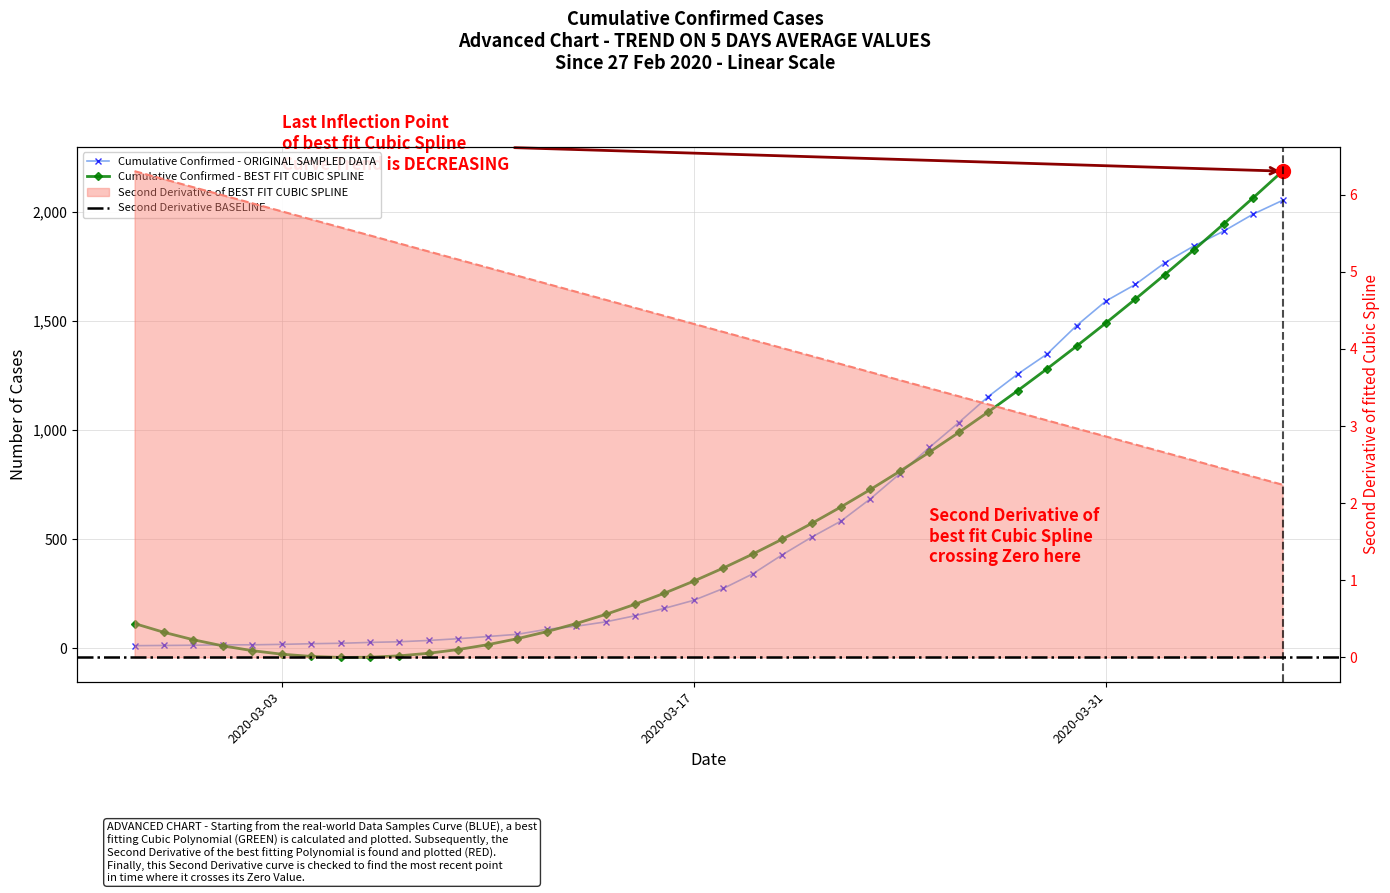

Approximately how many times larger is the value at 2020-03-27 compared to 2020-03-24?

1.4